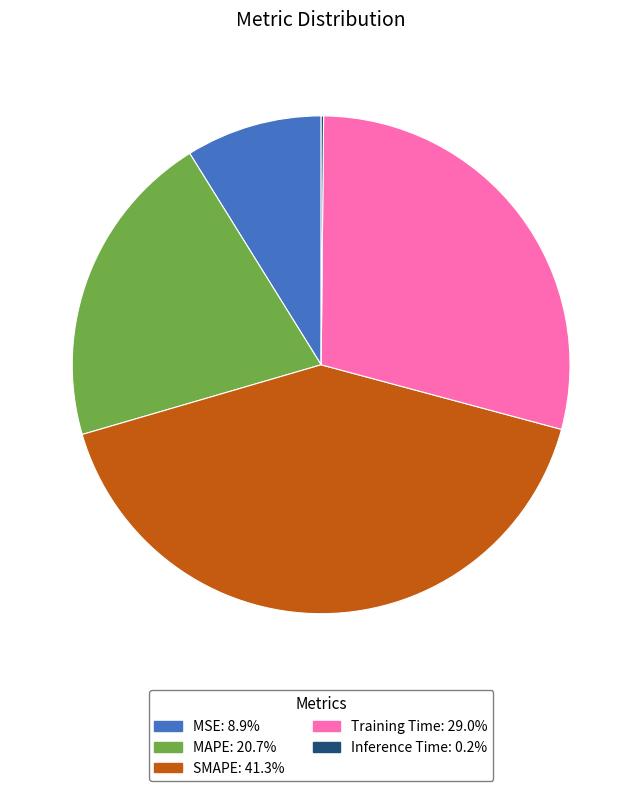

Approximately how many times larger is the value at MSE: 8.9% compared to Training Time: 29.0%?

0.3